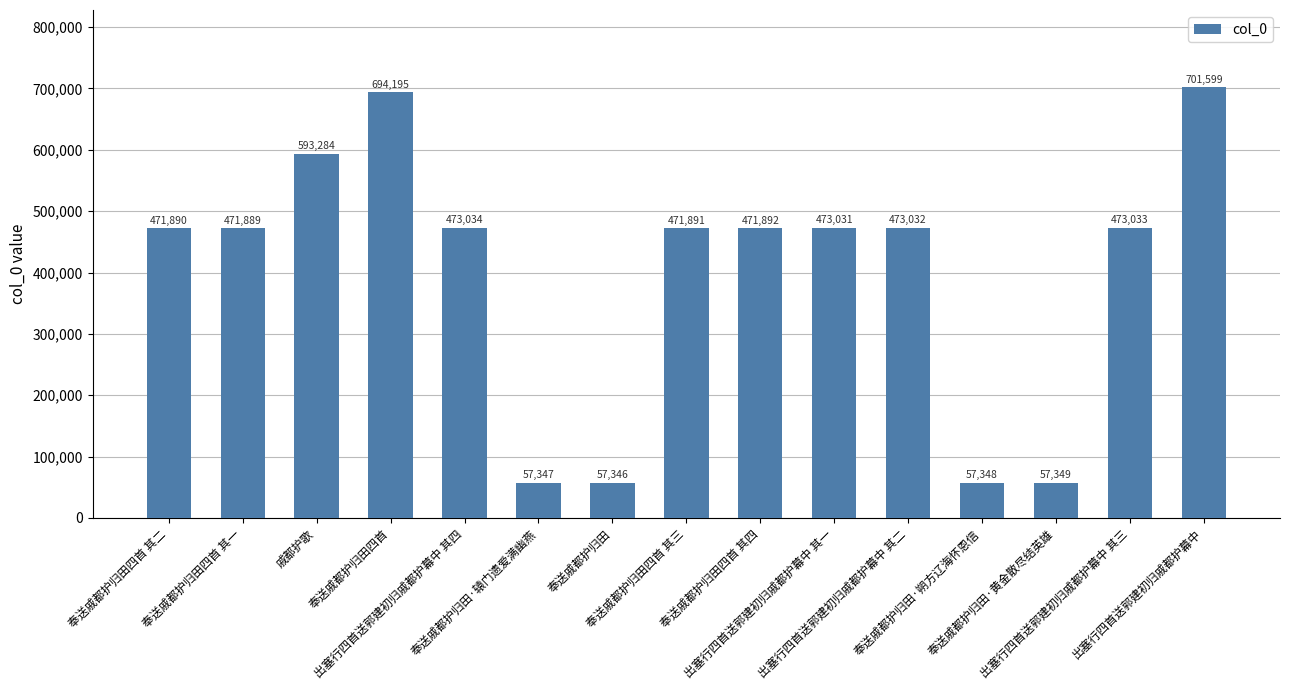

Read the value at 奉送戚都护归田四首 其三.

471891